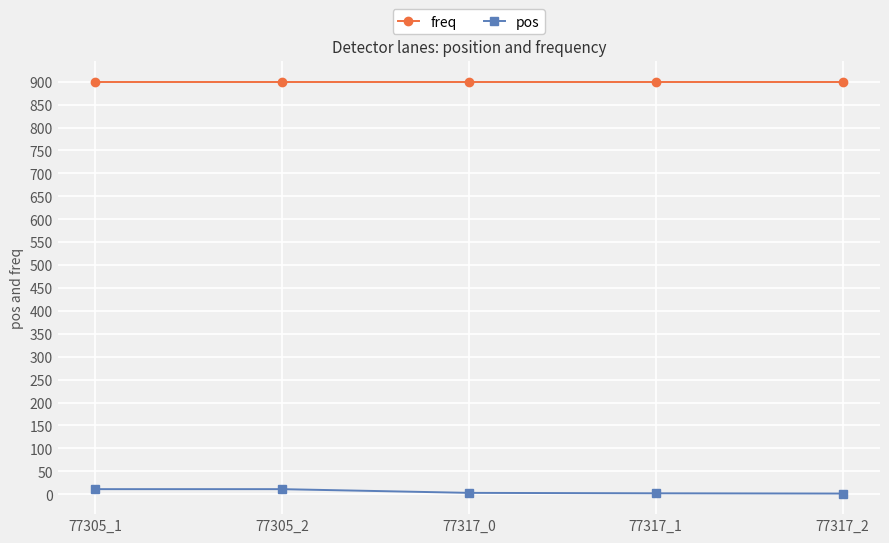

What is the total value across all series at 77317_0?

903.0